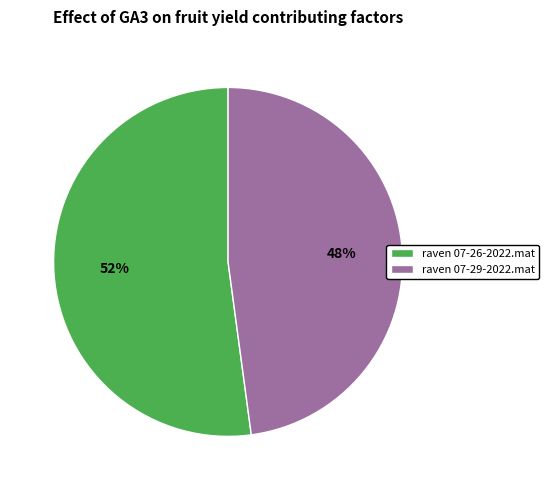

Count the number of slices in the pie.

2